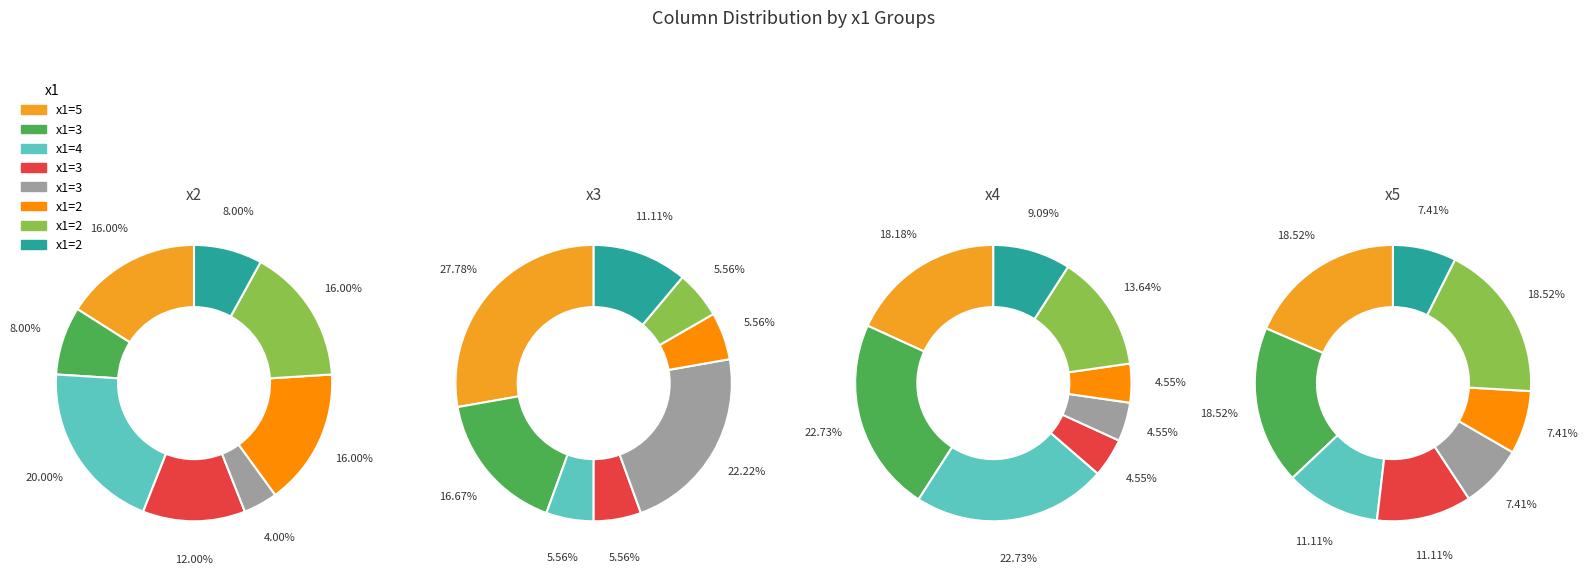

Combined, do 2 and 3 account for over 50%?

No